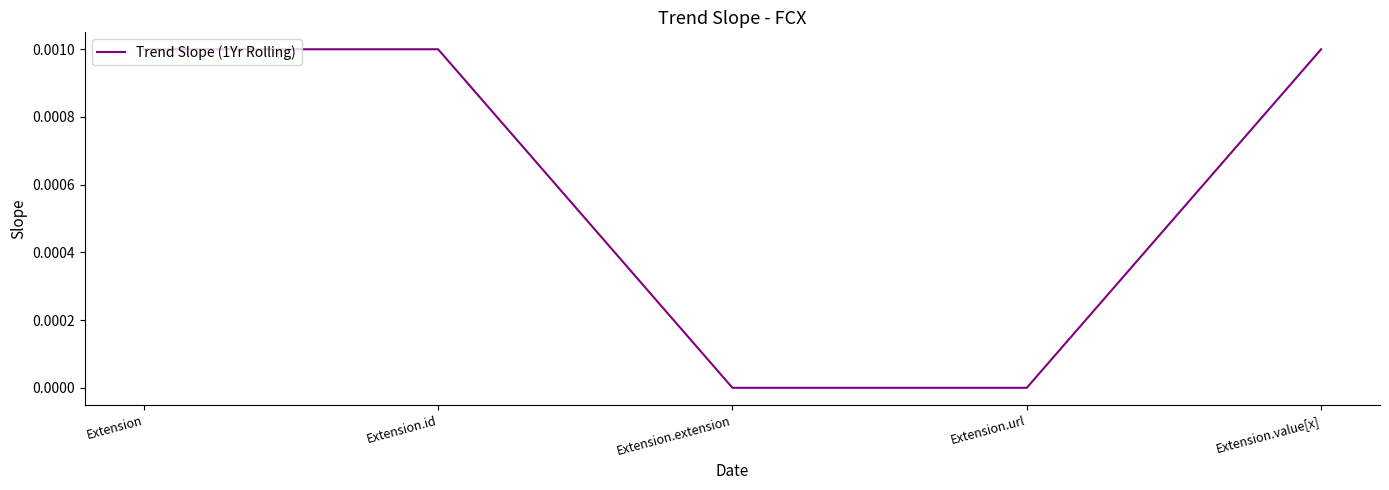

What position from the left is Extension?

1